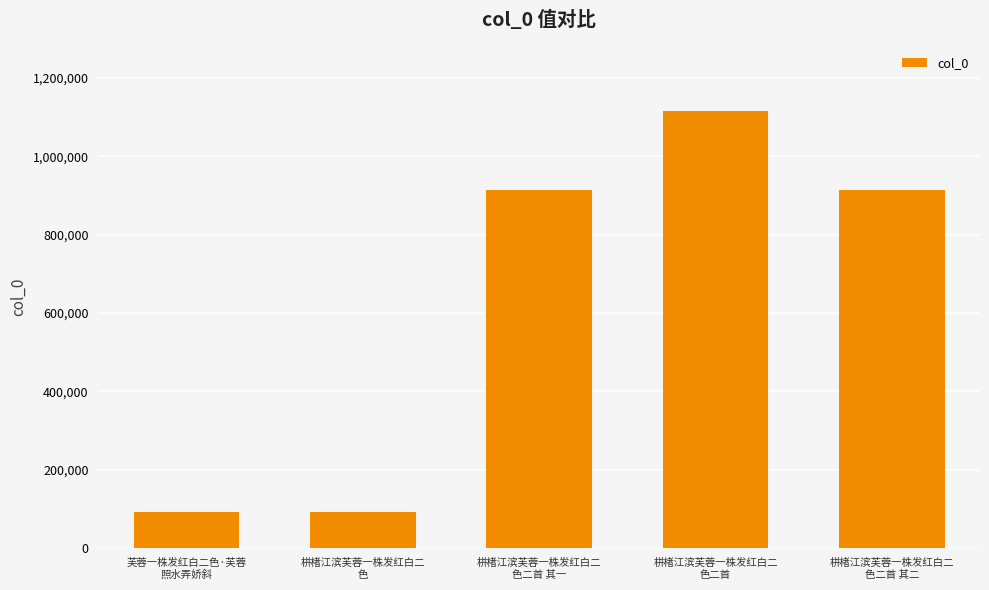

Which has a higher value, 栟楮江滨芙蓉一株发红白二
色二首 其一 or 栟楮江滨芙蓉一株发红白二
色?

栟楮江滨芙蓉一株发红白二
色二首 其一